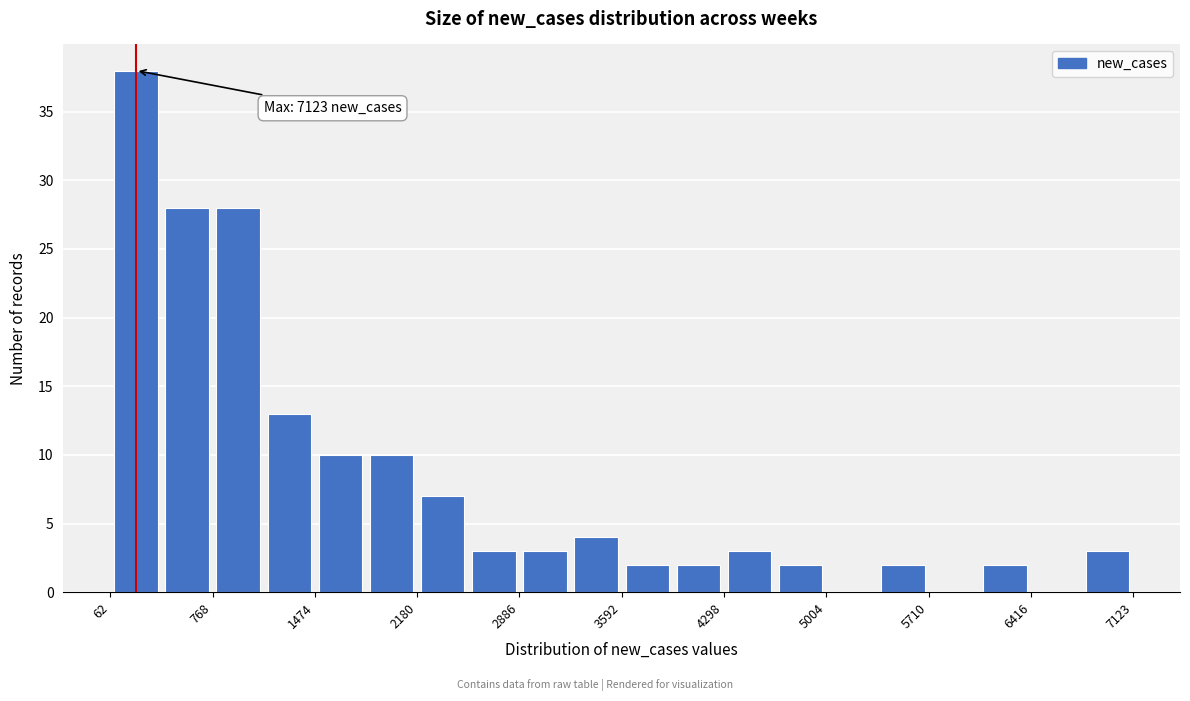

Around what value on the x-axis is the tallest bar? Give the approximate position of its centre, as read against the axis.

200